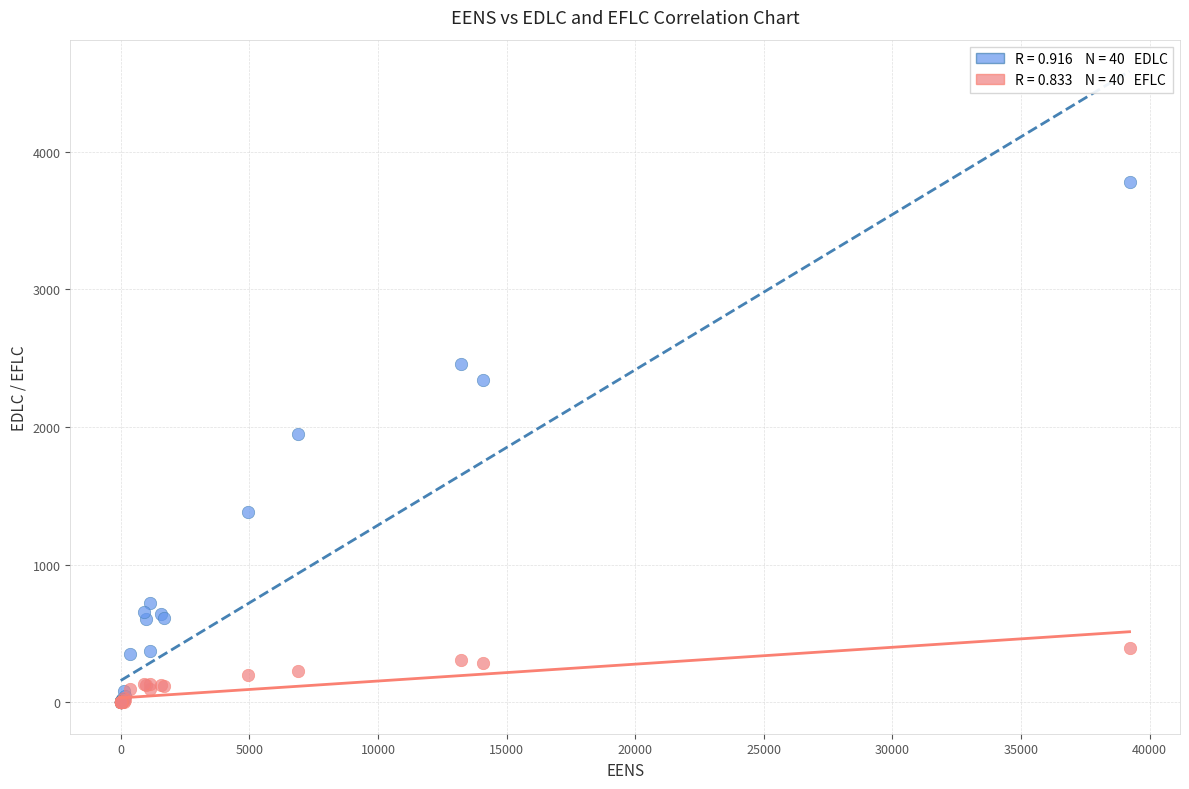

Across all series, what Y value is closest to 1890?

1951.5